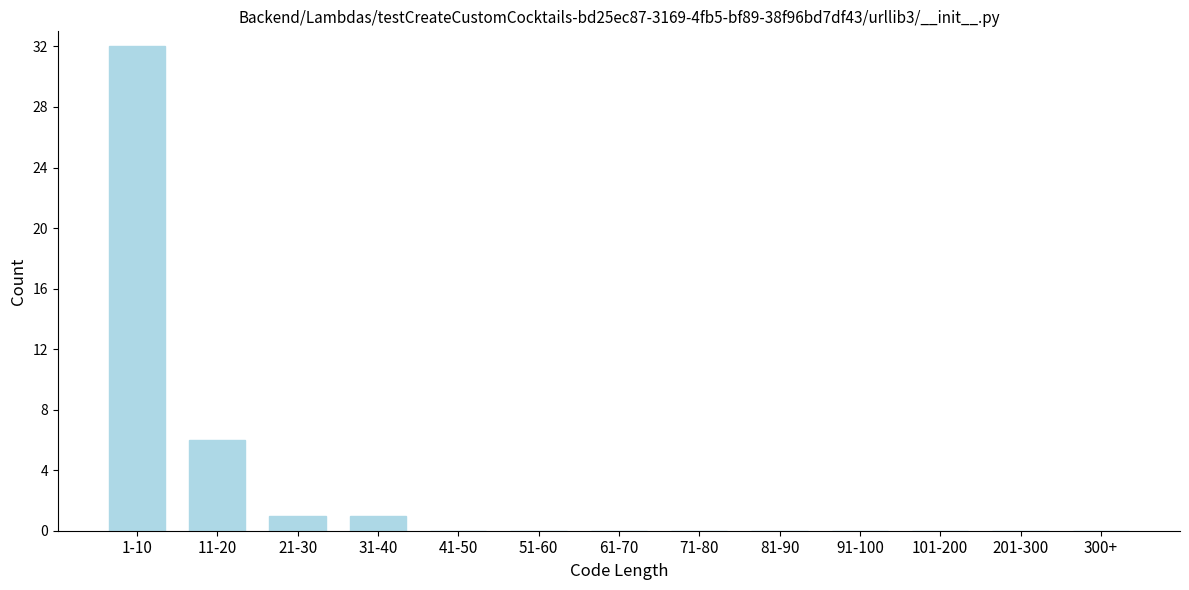

Reading left to right, transcribe all the data shown in this chart.

1-10=32	11-20=6	21-30=1	31-40=1	41-50=0	51-60=0	61-70=0	71-80=0	81-90=0	91-100=0	101-200=0	201-300=0	300+=0